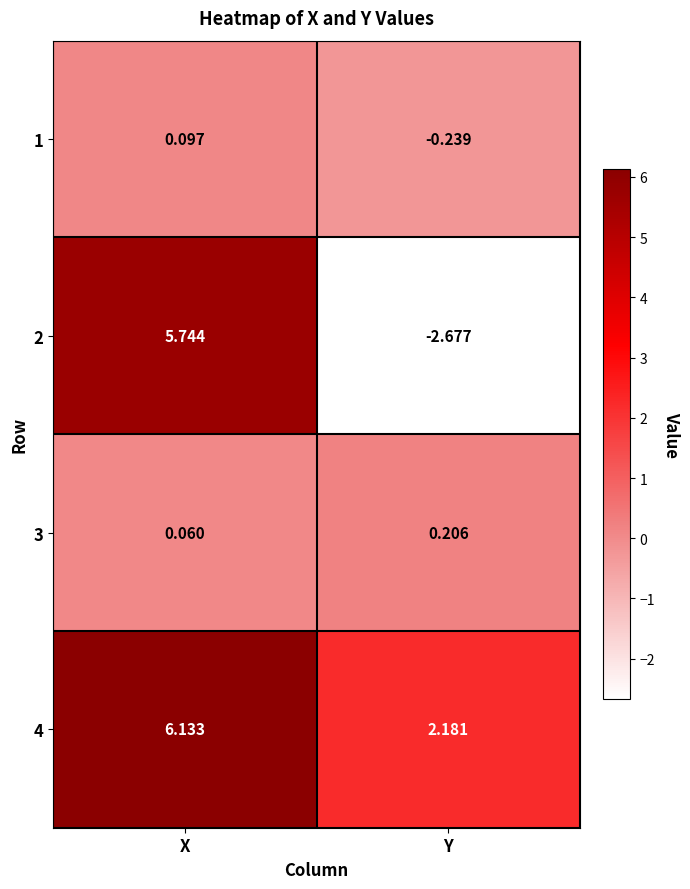

At which label is 3 closest to 0?

X